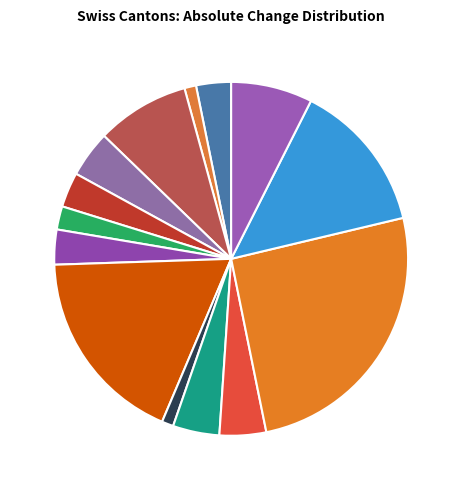

True or false: GR 2% accounts for 2% of the total.

True